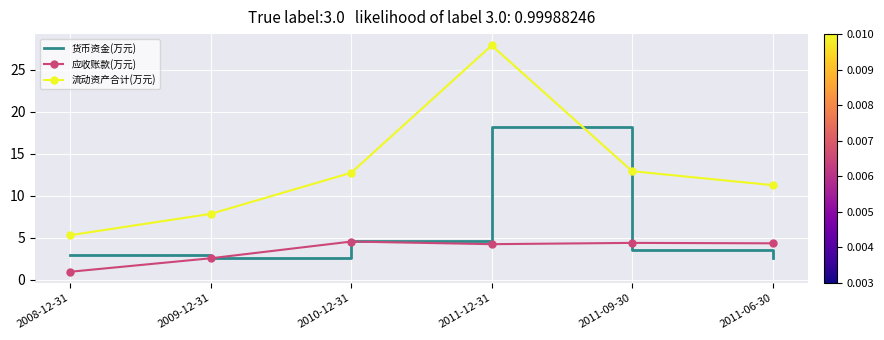

True or false: 流动资产合计(万元) and 货币资金(万元) cross at least once.

False